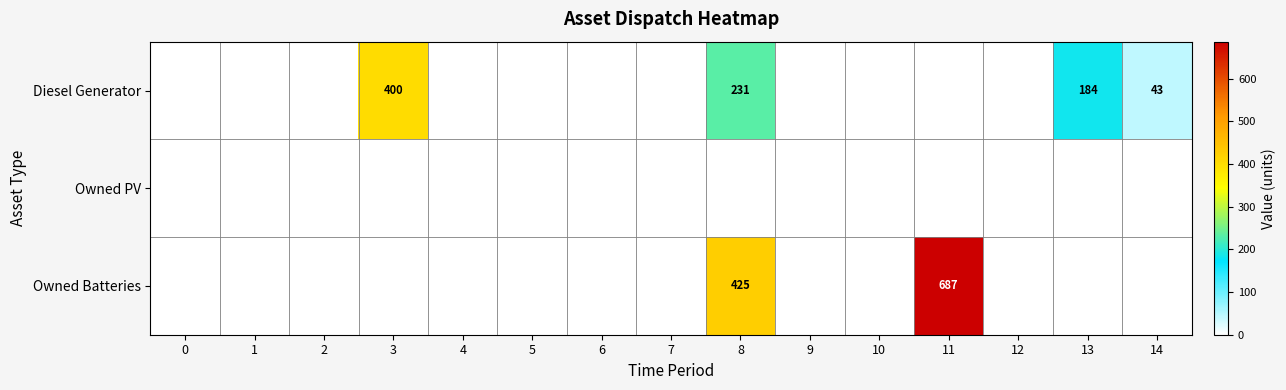

Which category has the highest value across all series?

11